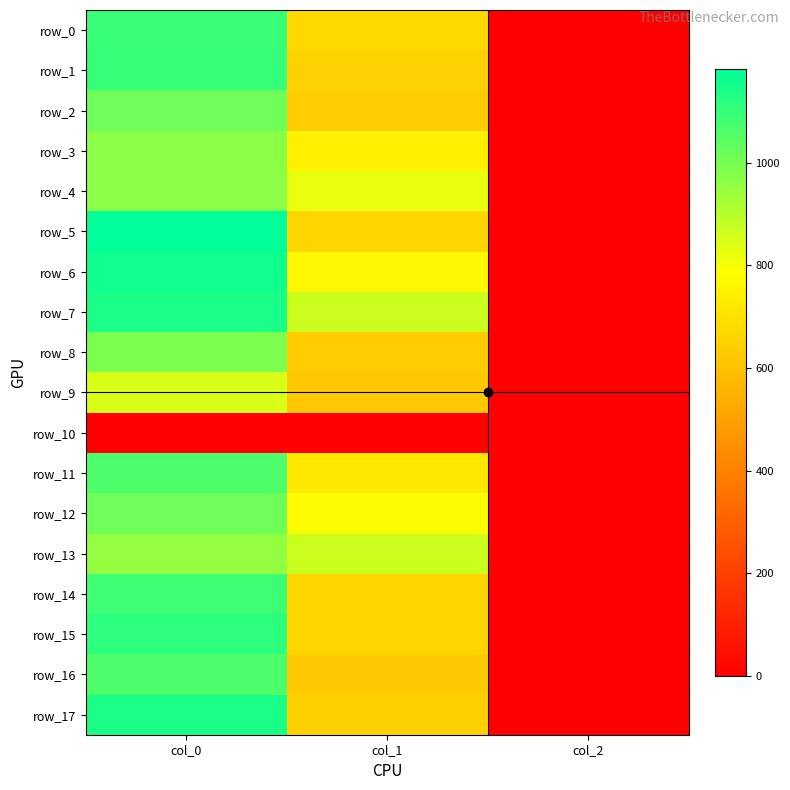

What is the minimum value for row_2?

2.0